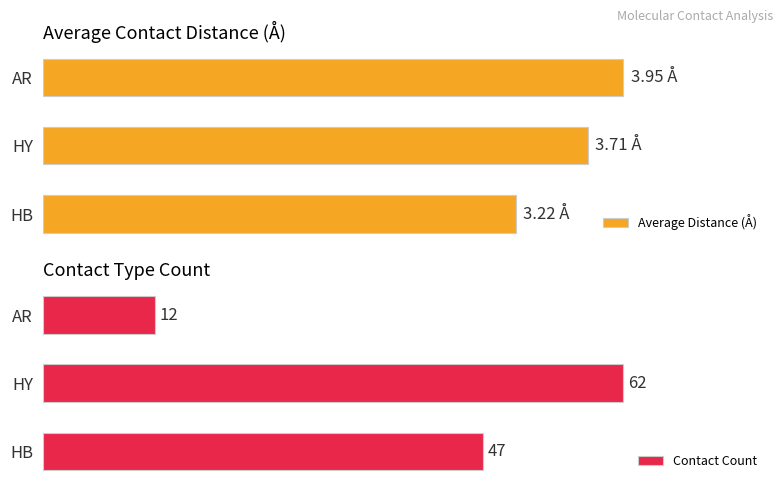

List the labels in order of Contact Count value, largest first.

HY, HB, AR